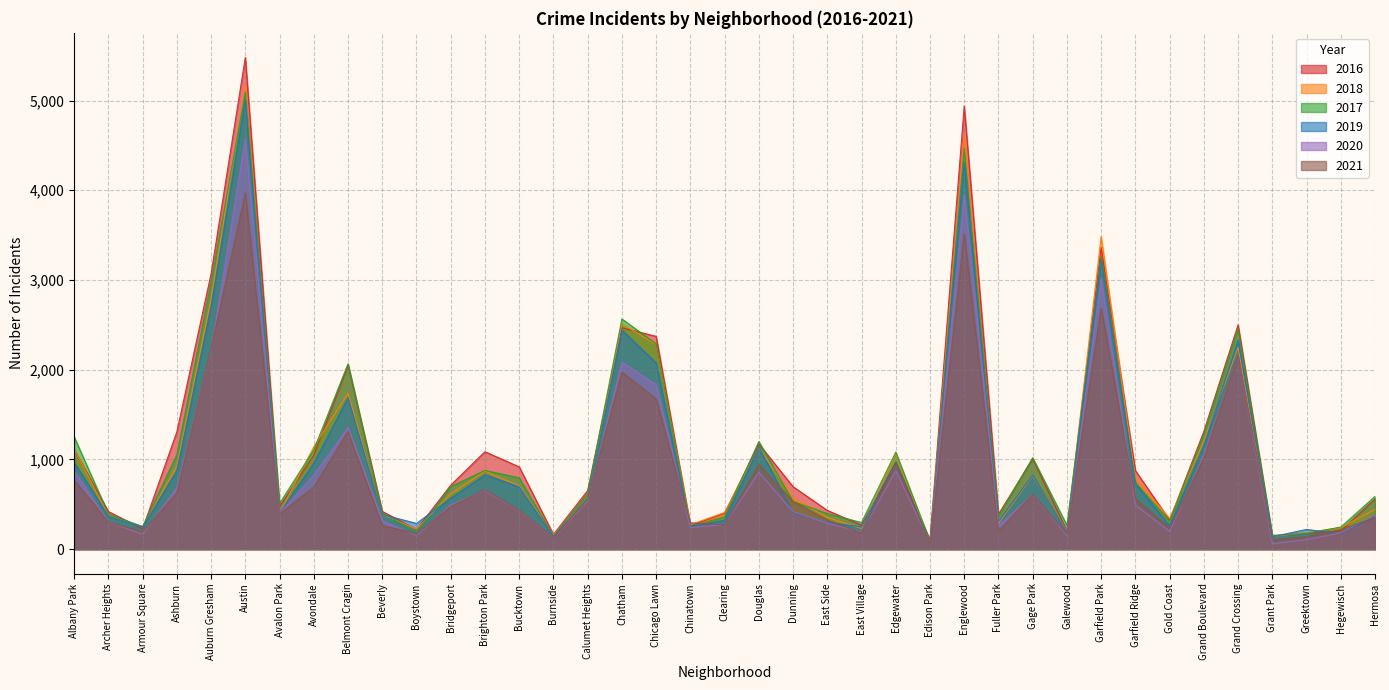

Does the chart have visible grid lines?

Yes